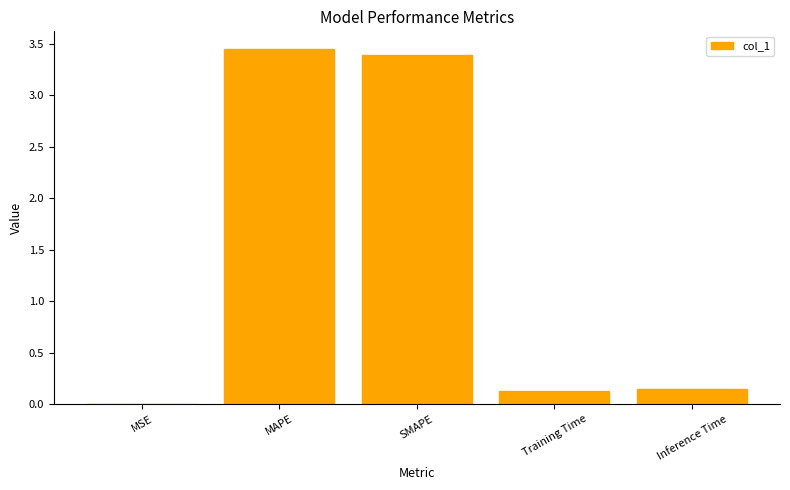

What is the sum of all values?

7.1